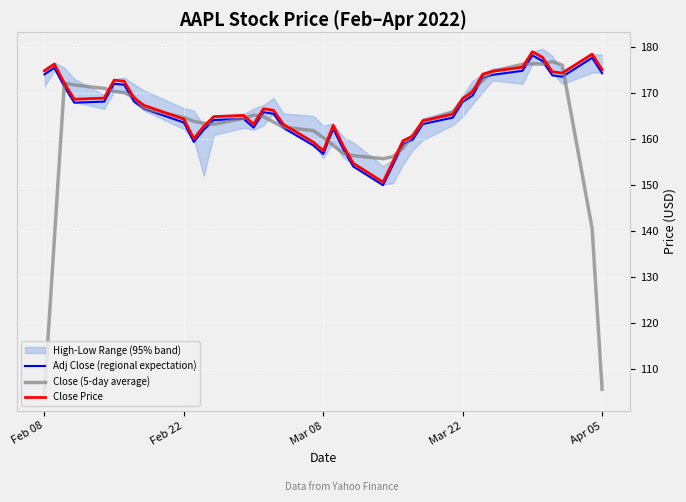

What is the maximum value for Adj Close (regional expectation)?

178.2